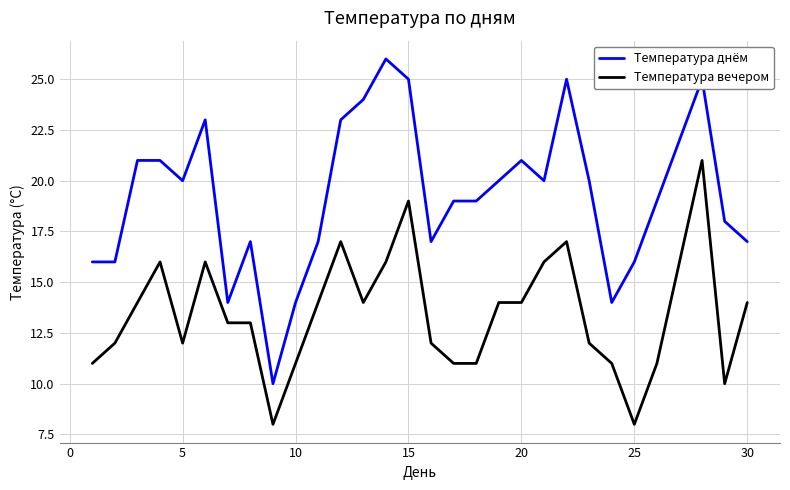

What is the smallest value displayed?

8